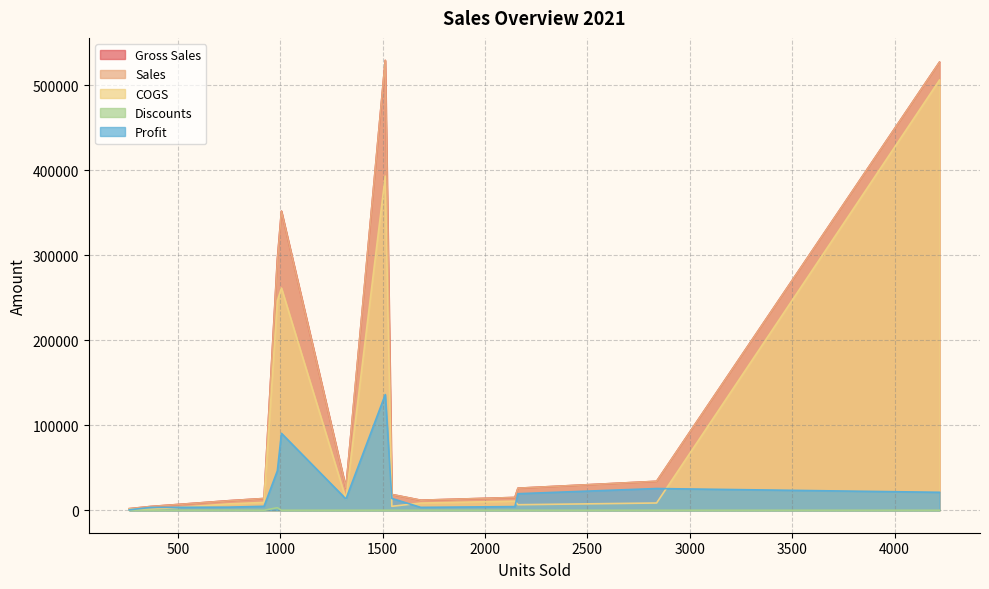

At how many categories does at least one series exceed 400989?

3